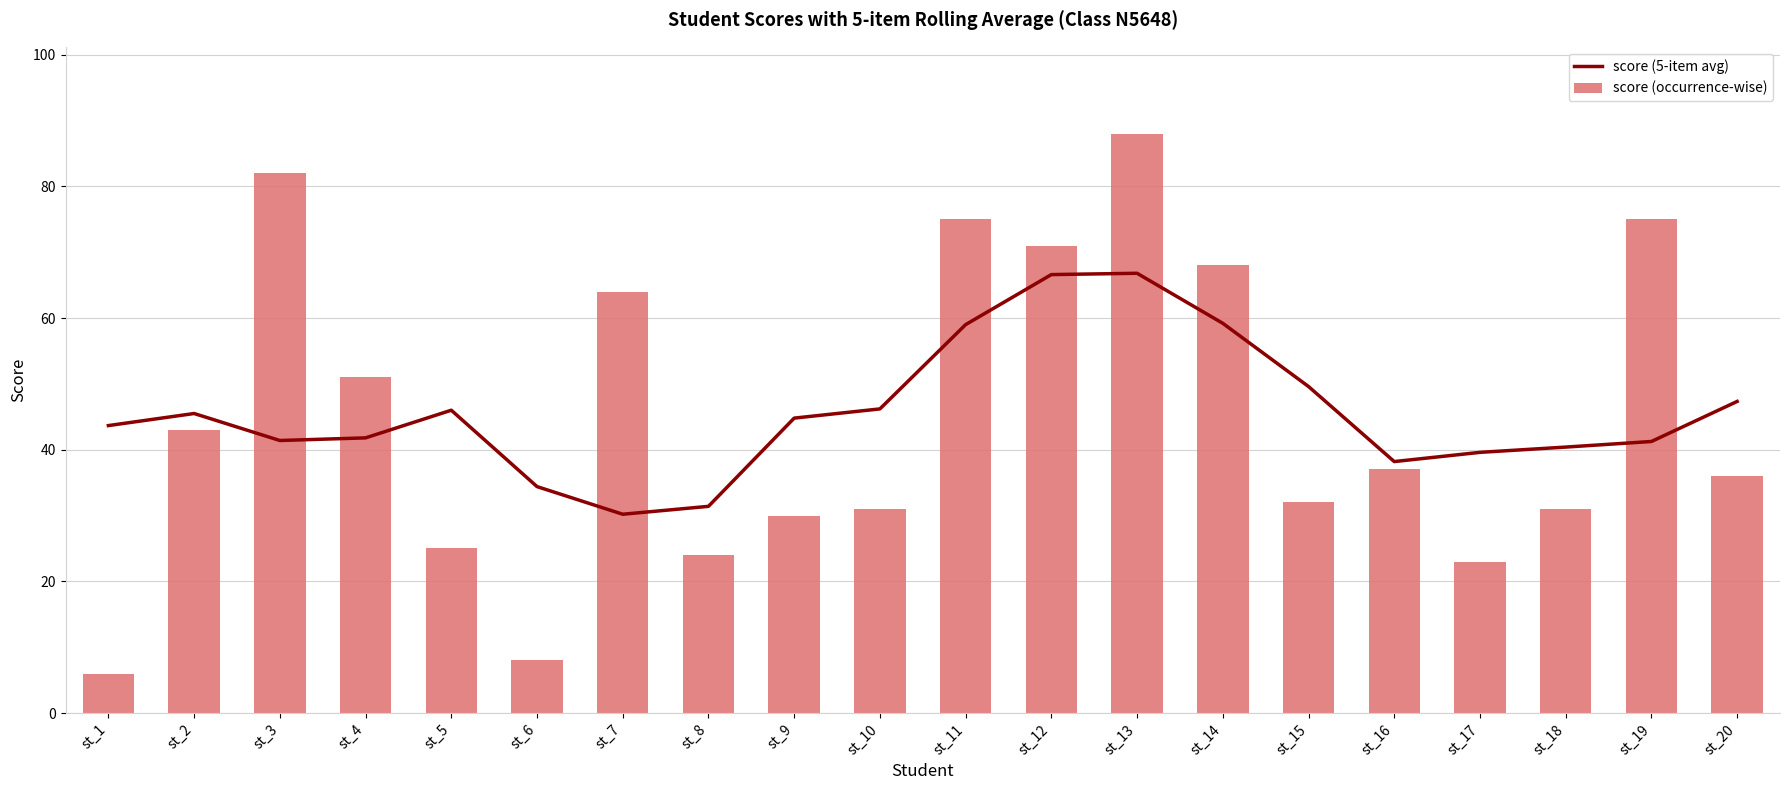

What is the sum of the score (occurrence-wise) values at st_10 and st_3?

113